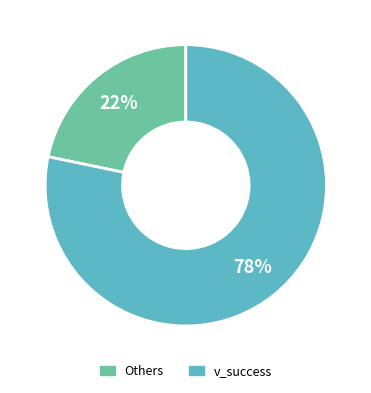

How many slices are in this pie chart?

2